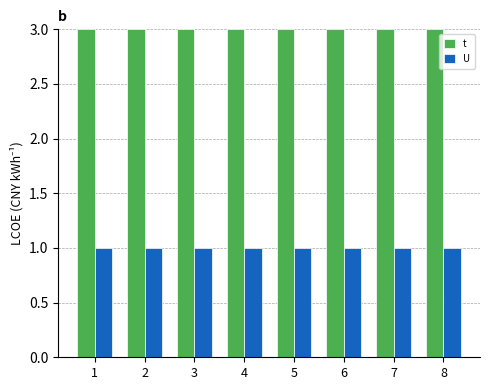

How many categories are shown in the chart?

8